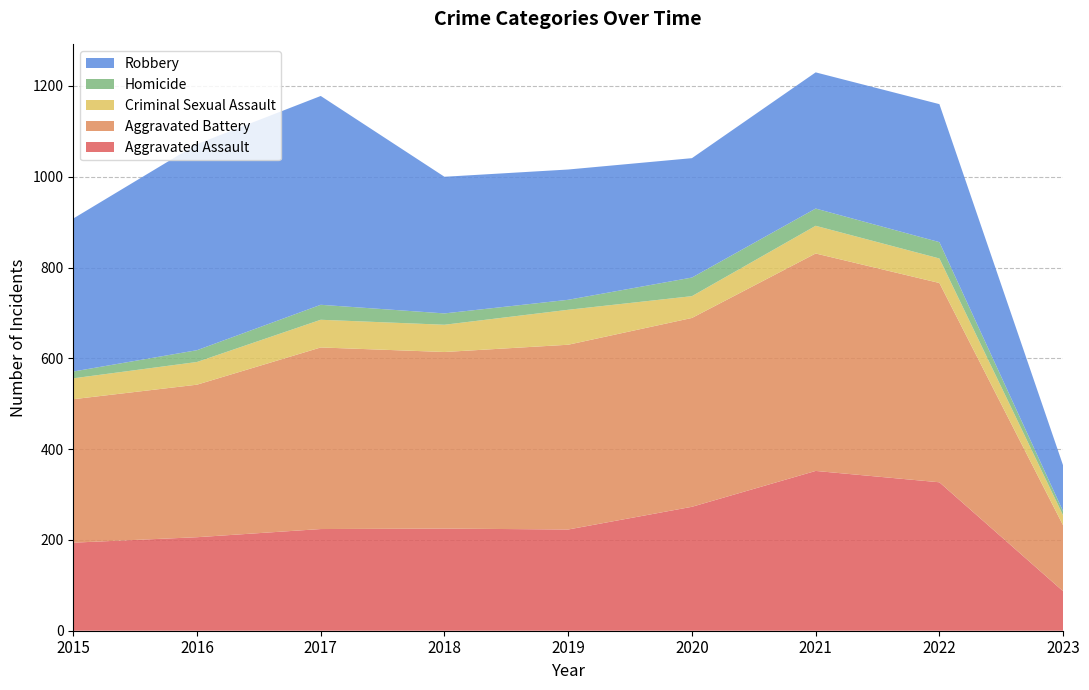

Reading right to left, what are all the values shown in this chart?

Aggravated Assault: 87	327	352	273	223	225	224	206	194
Aggravated Battery: 145	439	479	416	407	389	400	336	316
Criminal Sexual Assault: 22	54	61	48	77	60	61	50	46
Homicide: 9	36	38	41	22	25	33	26	15
Robbery: 101	304	300	263	287	301	460	454	337